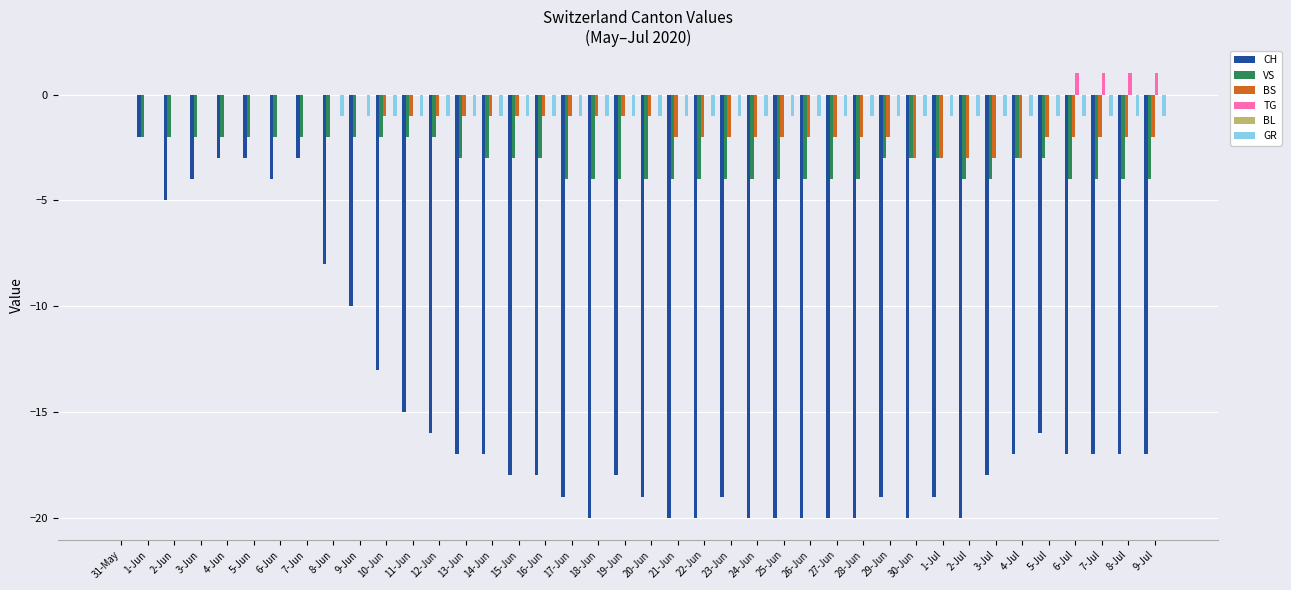

What is the greatest value displayed?

1